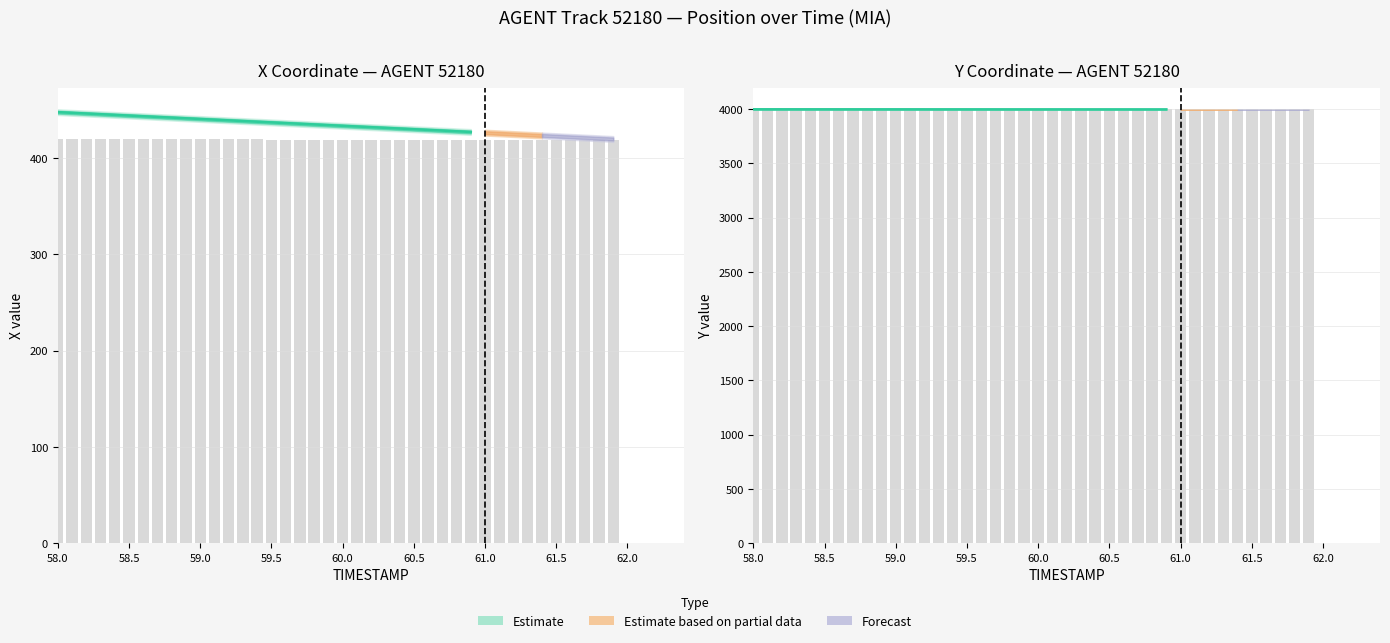

What is the value of the Y bar at the 22nd from the left?

3995.6